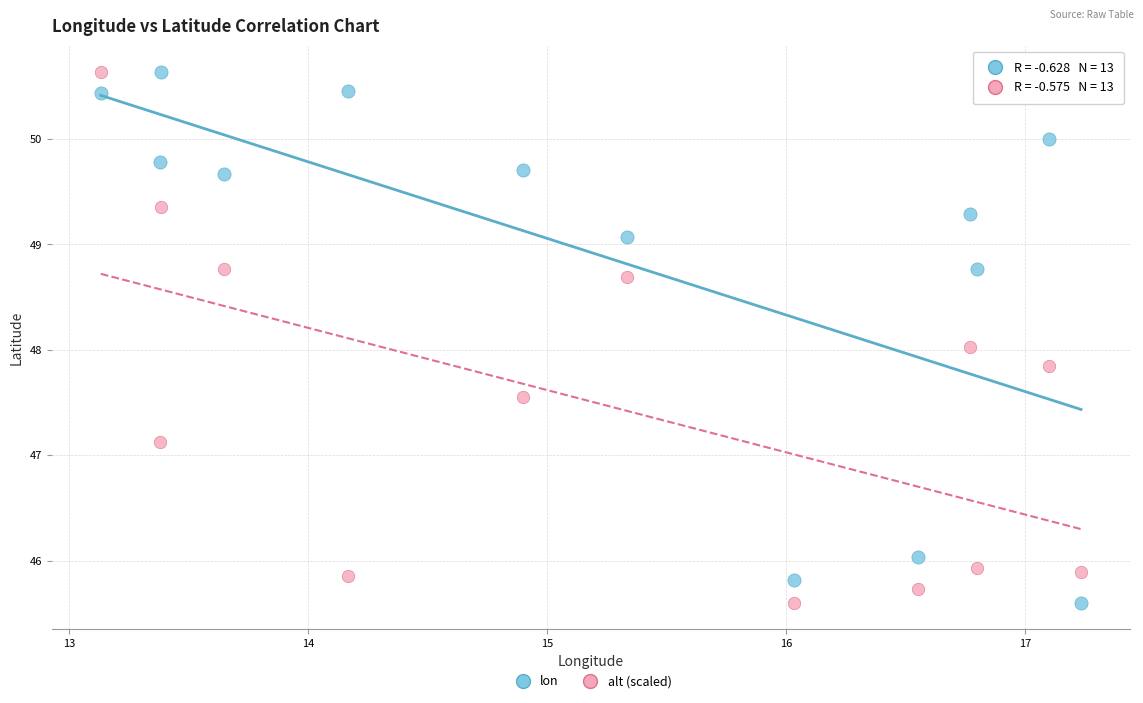

What is the X range (max minus min) for the scatter plot?

4.1